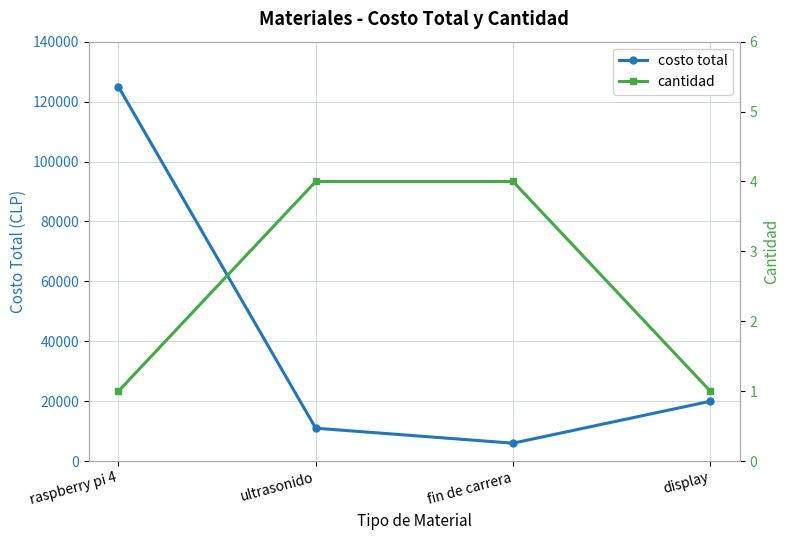

How many distinct data groups are displayed?

2